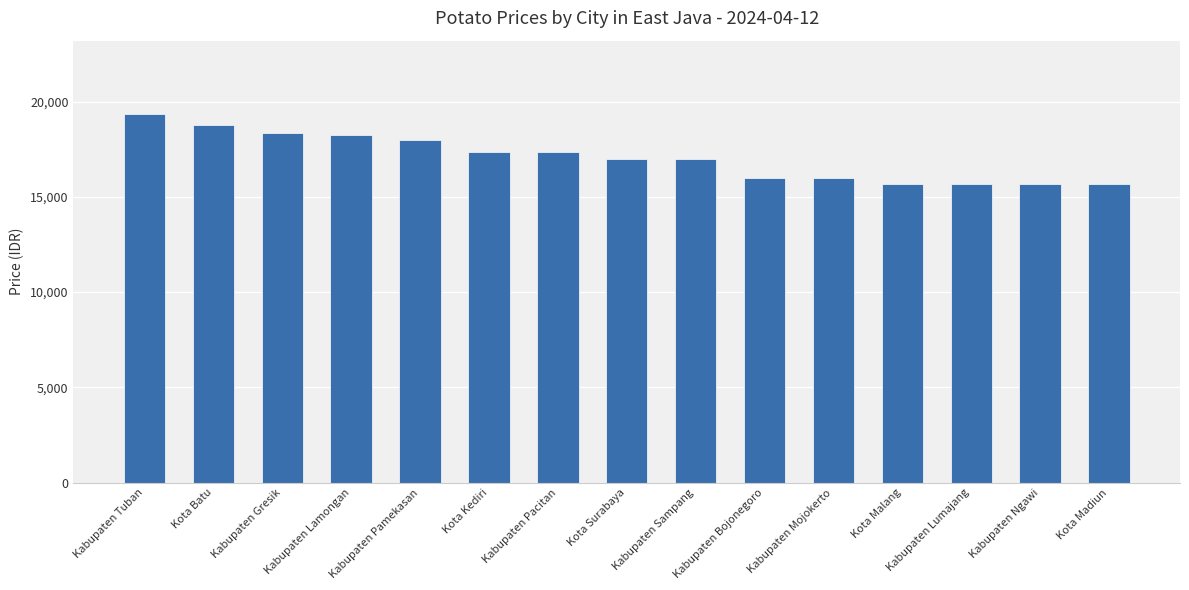

What position from the right is Kabupaten Mojokerto?

5